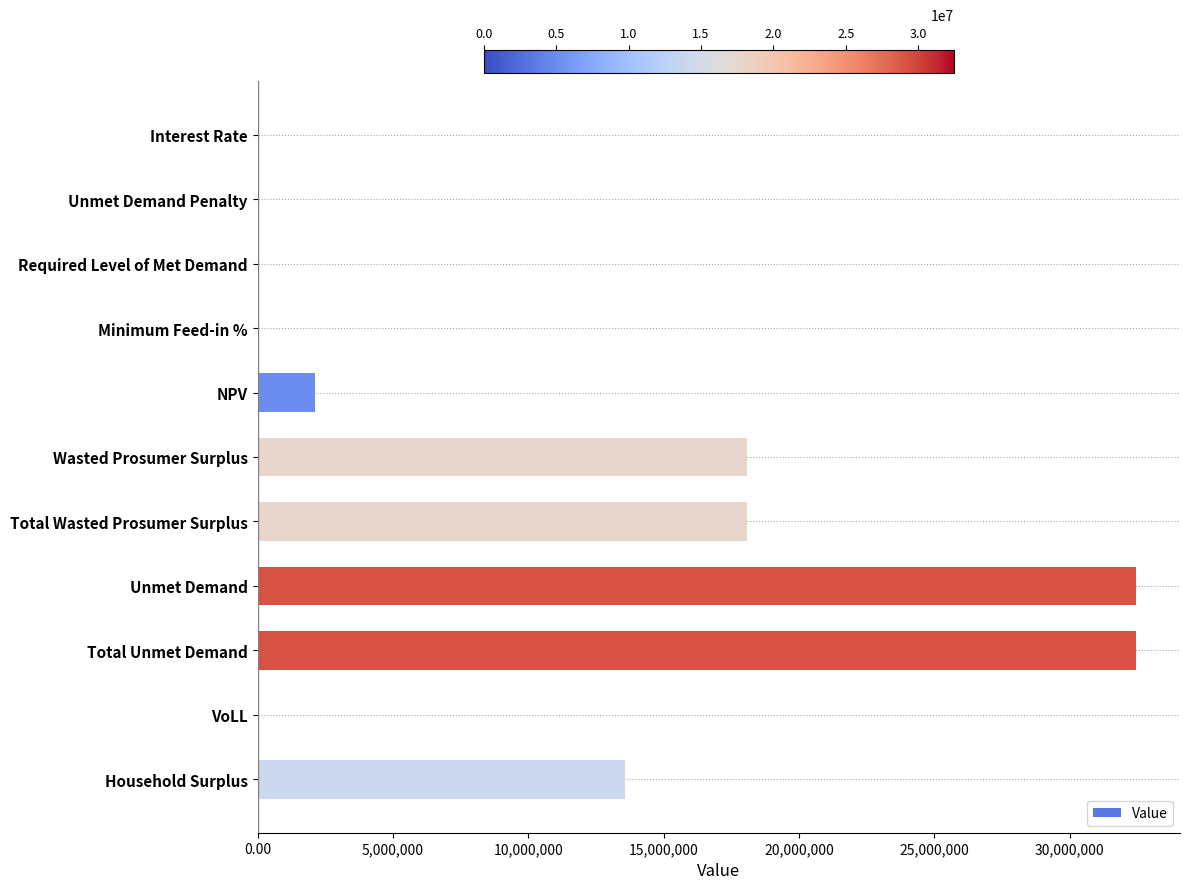

What is the greatest value displayed?

32453085.2